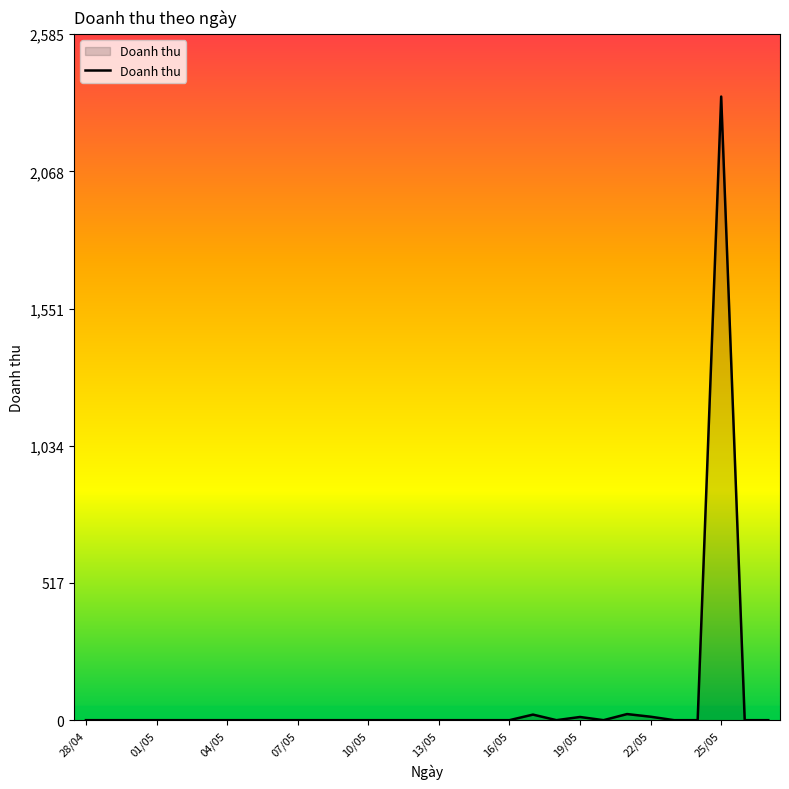

What is the greatest value displayed?

2350